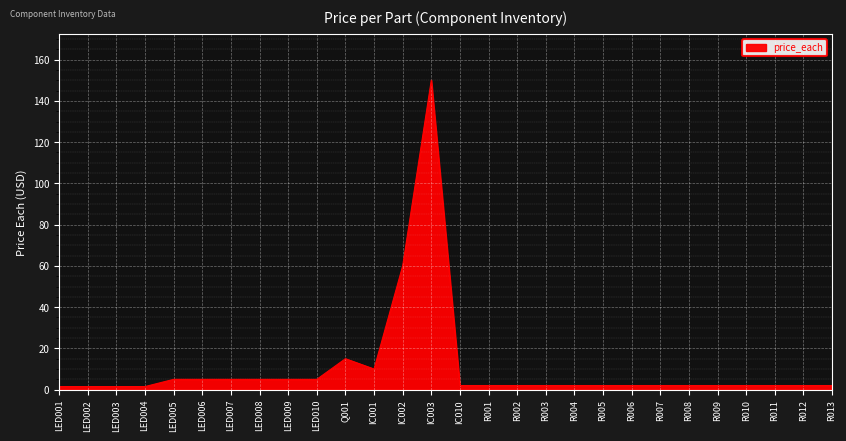

What value does the data have at LED005?

5.0